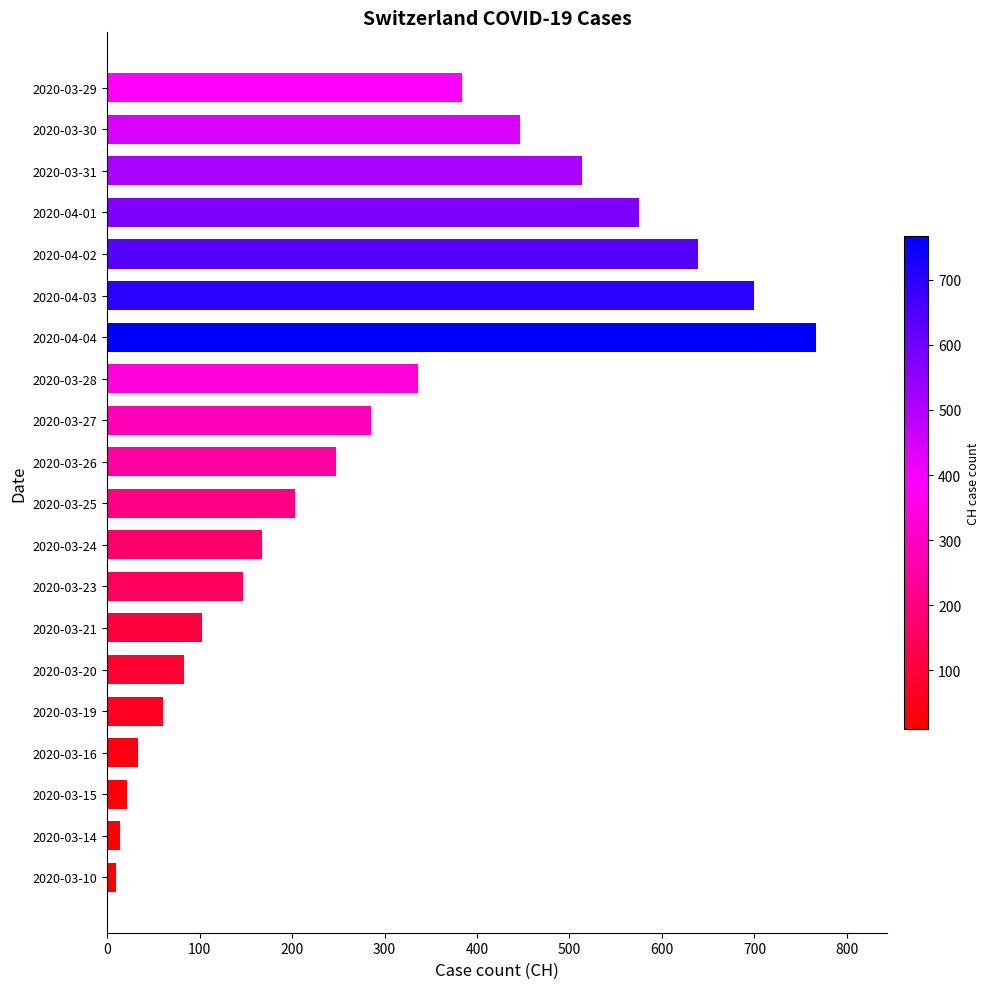

Reading bottom to top, extract all data points from this chart.

2020-03-10=10	2020-03-14=14	2020-03-15=22	2020-03-16=34	2020-03-19=60	2020-03-20=83	2020-03-21=103	2020-03-23=147	2020-03-24=168	2020-03-25=203	2020-03-26=248	2020-03-27=285	2020-03-28=336	2020-04-04=767	2020-04-03=700	2020-04-02=639	2020-04-01=575	2020-03-31=513	2020-03-30=446	2020-03-29=384